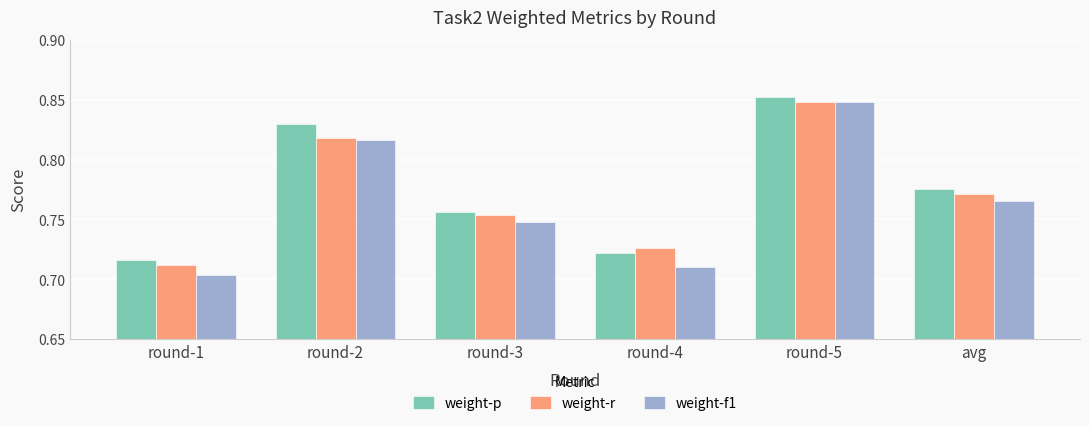

Rank the series by their average value, from lowest to highest.

weight-f1, weight-r, weight-p